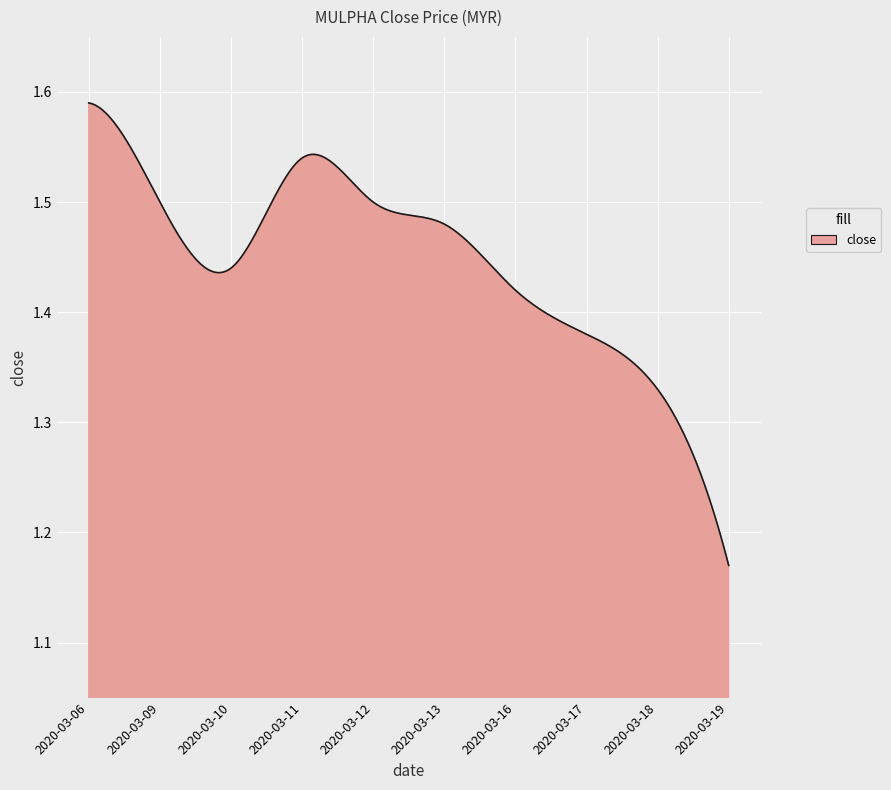

Count the values in the range 1 to 2.

300